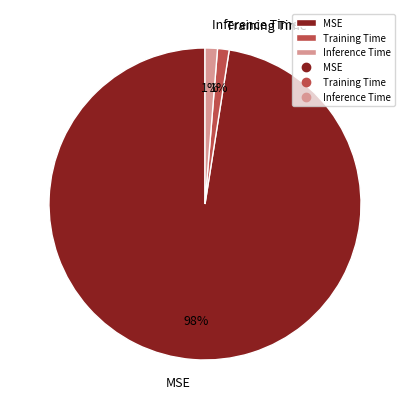

To the nearest percent, what is the combined percentage of Training Time and MSE?

99%